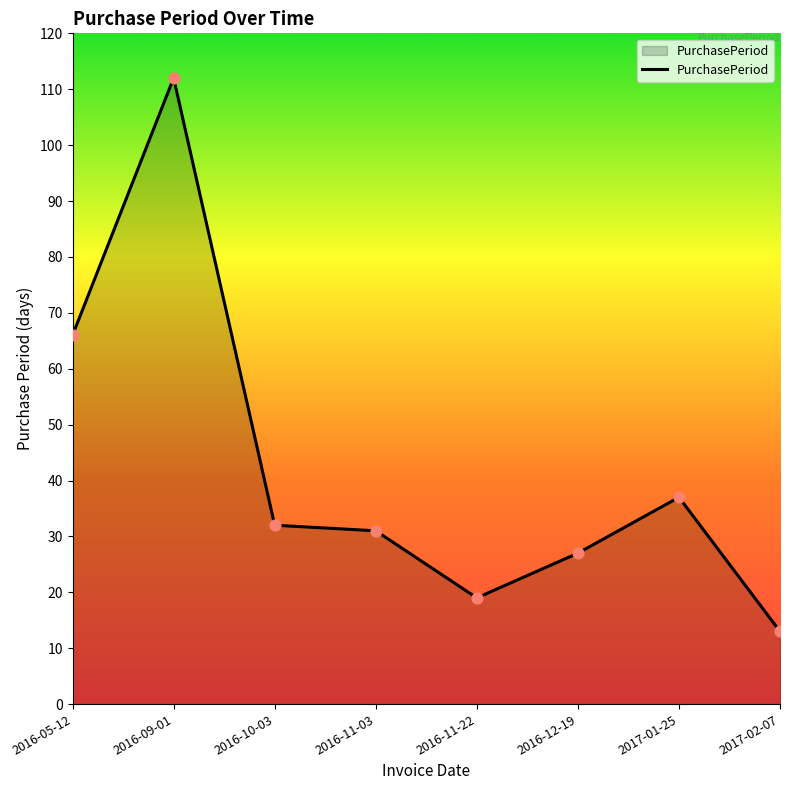

What is the change in value from 2016-12-19 to 2017-01-25?

+10